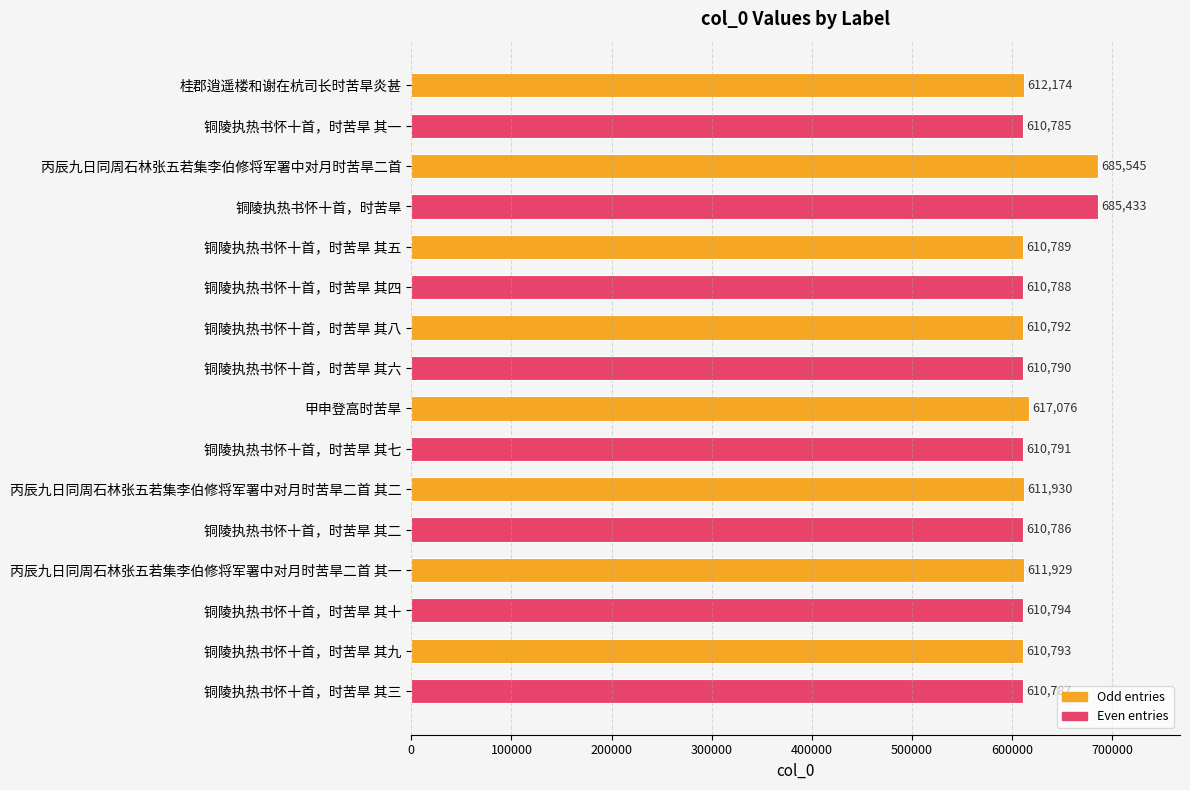

Count the number of data series in this chart.

1